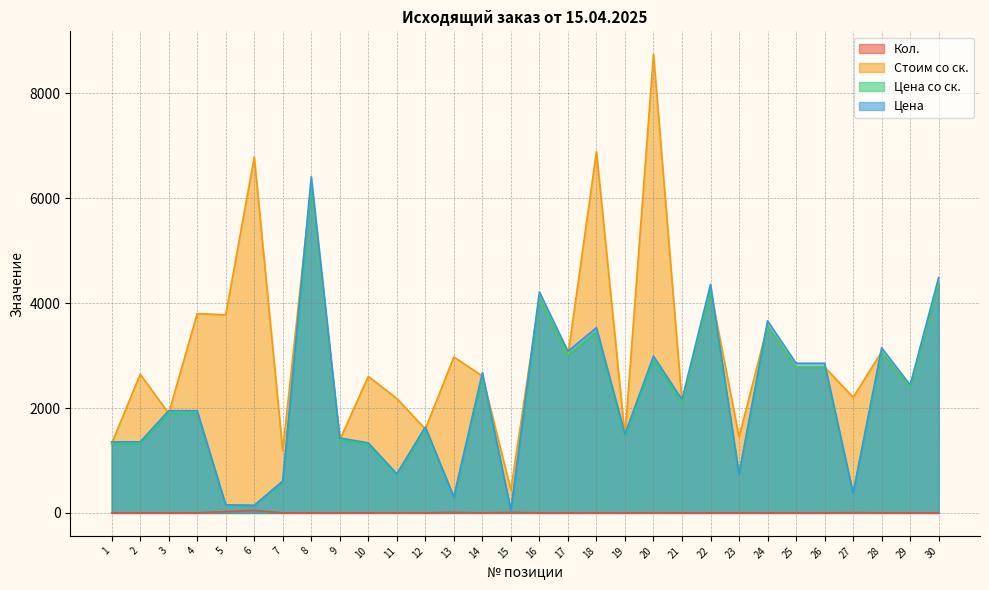

The value of Цена at 6 is 145.0. True or false?

True